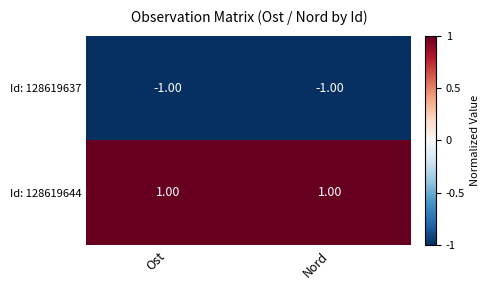

Which series has the largest total across all categories?

Id: 128619644